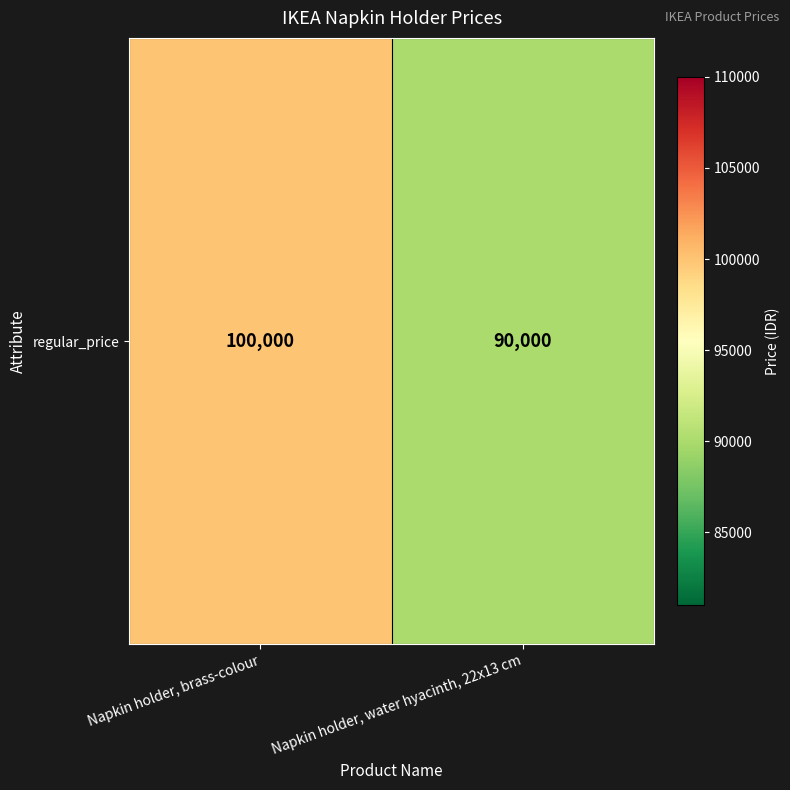

List the labels in order of value, largest first.

Napkin holder, brass-colour, Napkin holder, water hyacinth, 22x13 cm